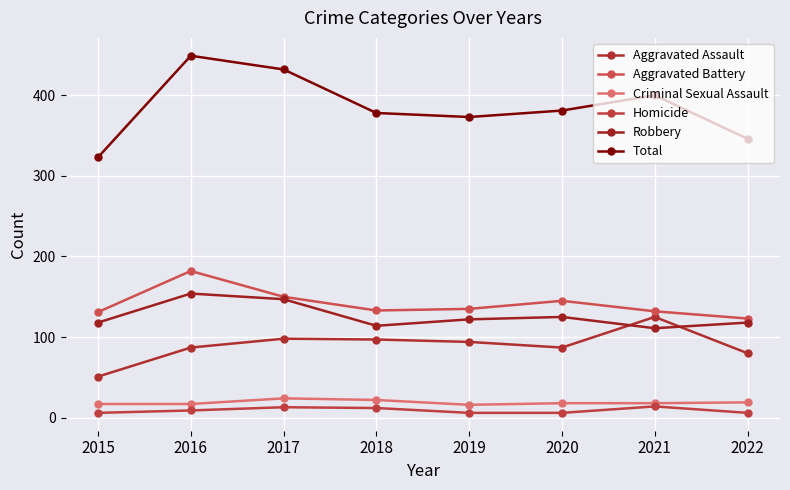

How many data points in Total are less than 381?

4